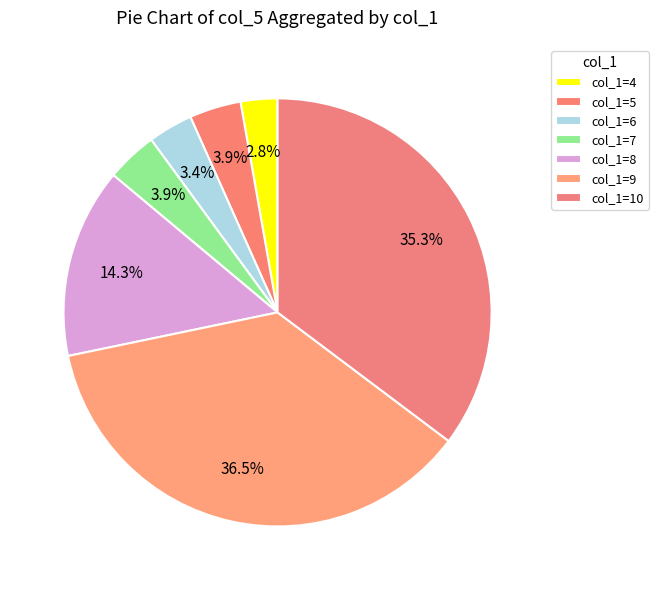

How many segments does this pie chart have?

7